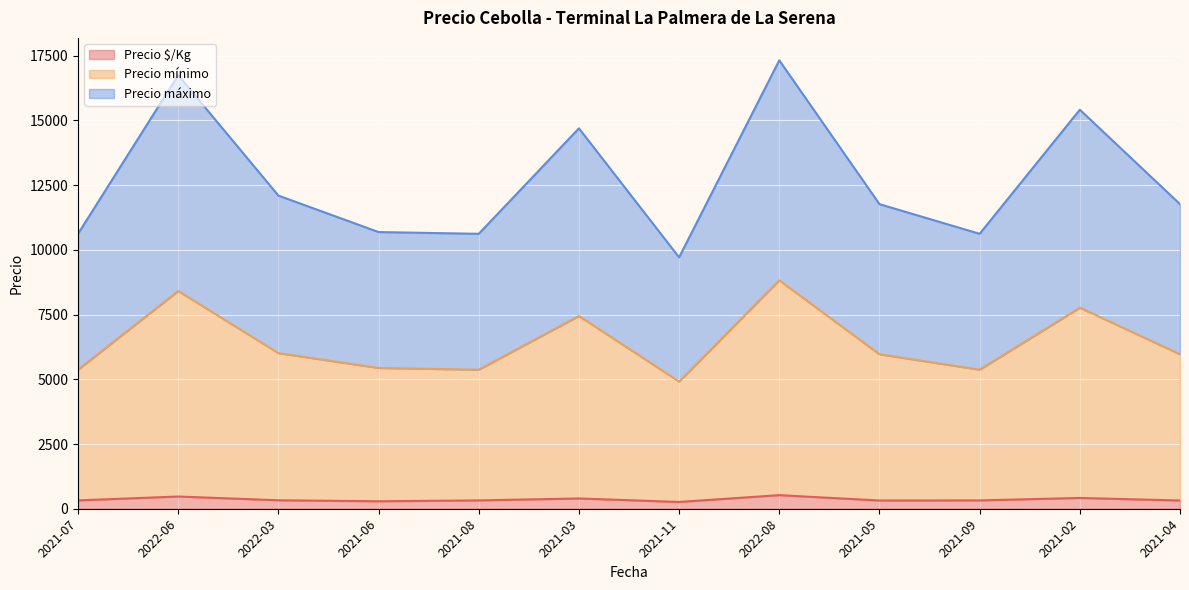

What is the total value across all series at 2021-02?

15417.0